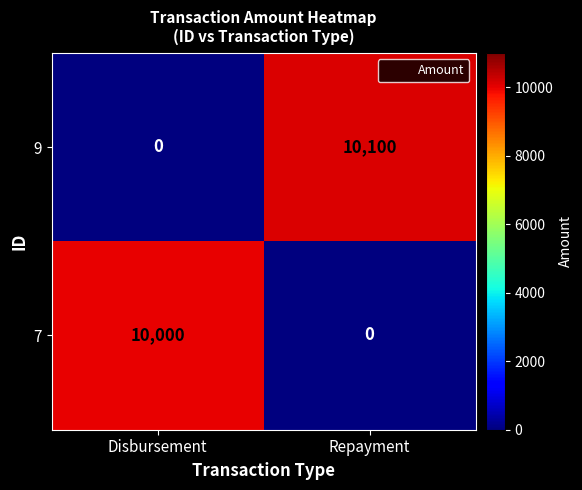

At which category is the sum across all series the highest?

Repayment